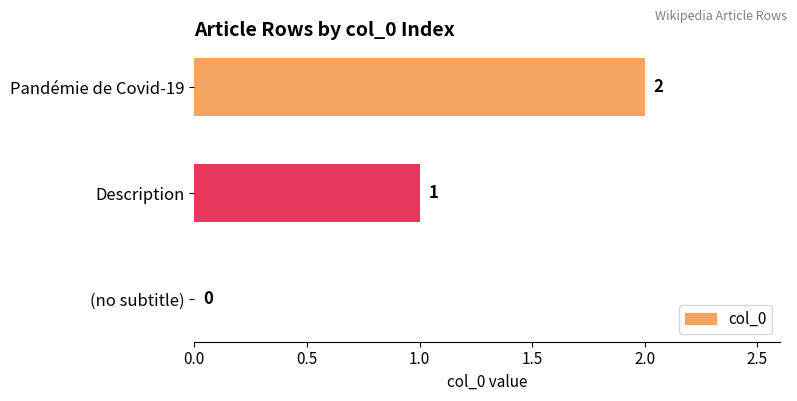

What is the sum of all values?

3